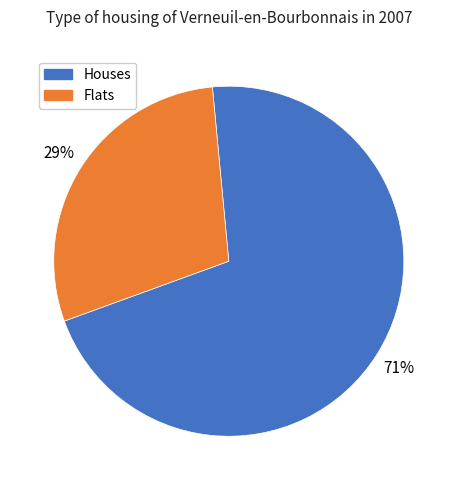

Is there any slice that represents more than half of the pie?

Yes